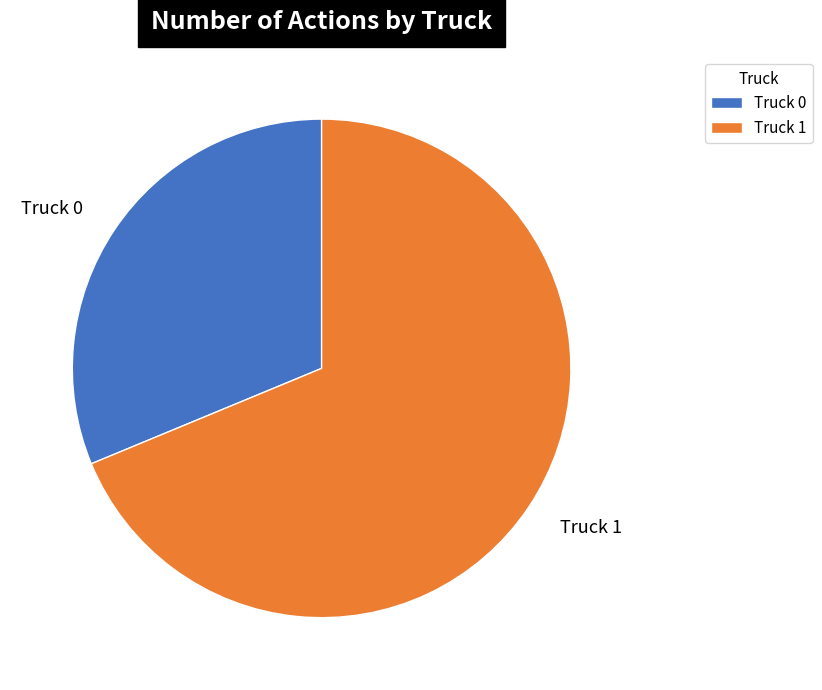

Is there a majority slice in this chart?

Yes